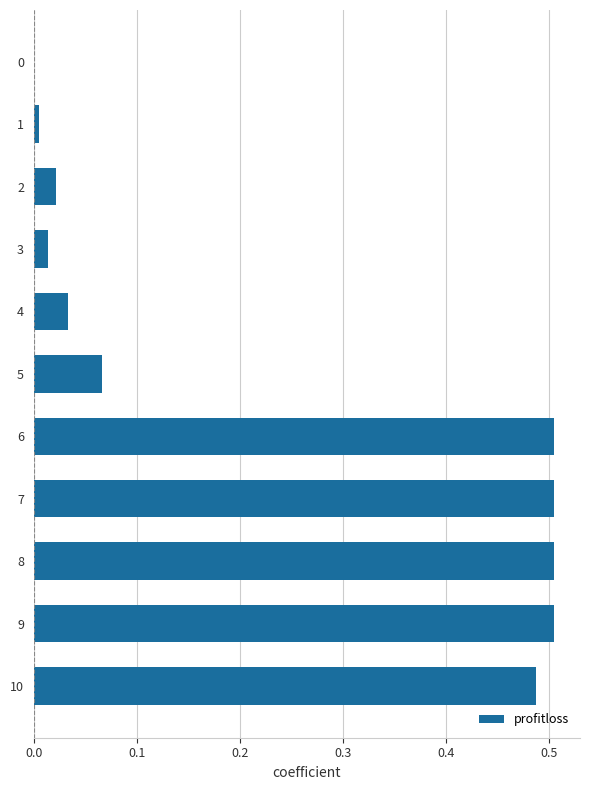

The chart shows a value of 0.2 at 7. True or false?

False